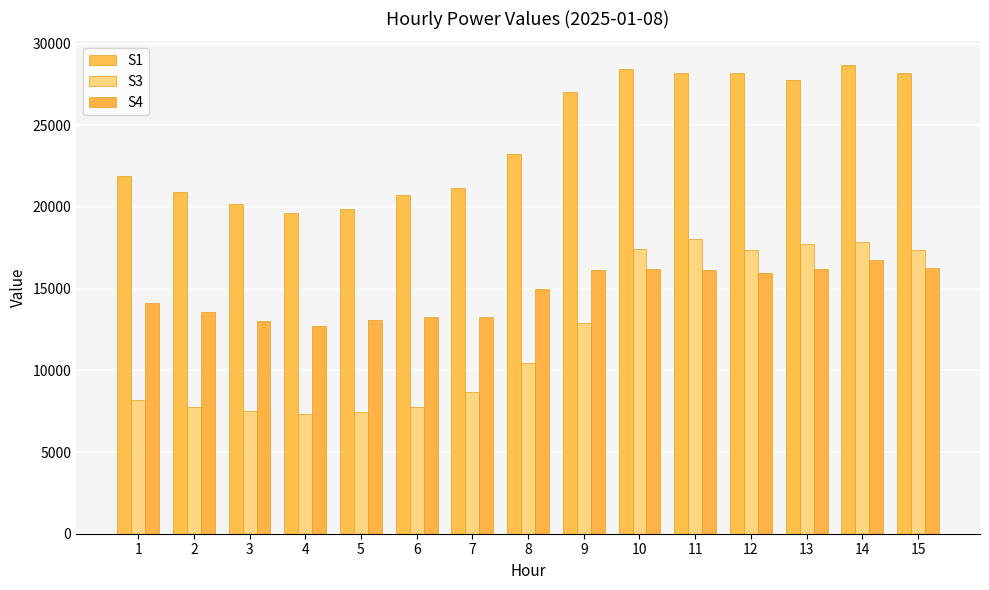

At which category is the sum across all series the highest?

14